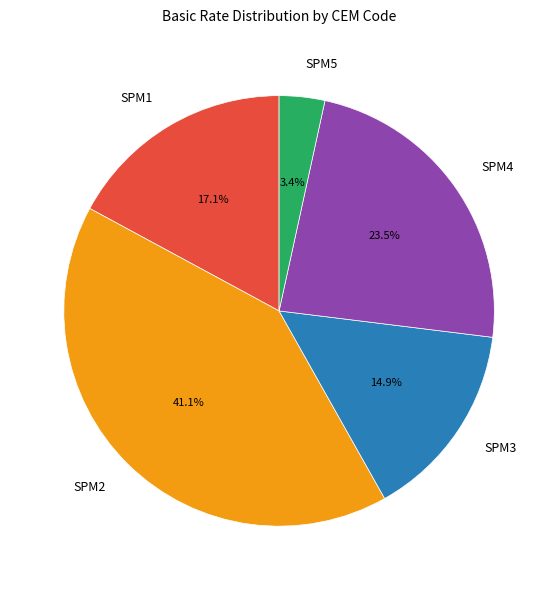

Which slice is the largest?

SPM2